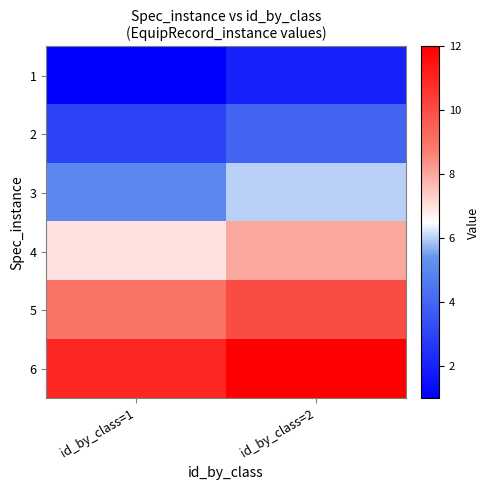

How many series are shown in this chart?

6